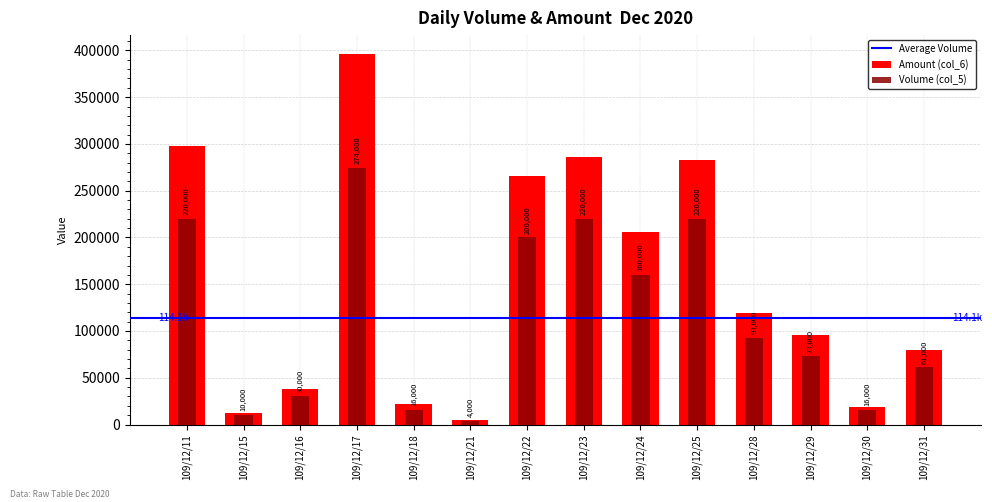

Which category has the highest value across all series?

109/12/17